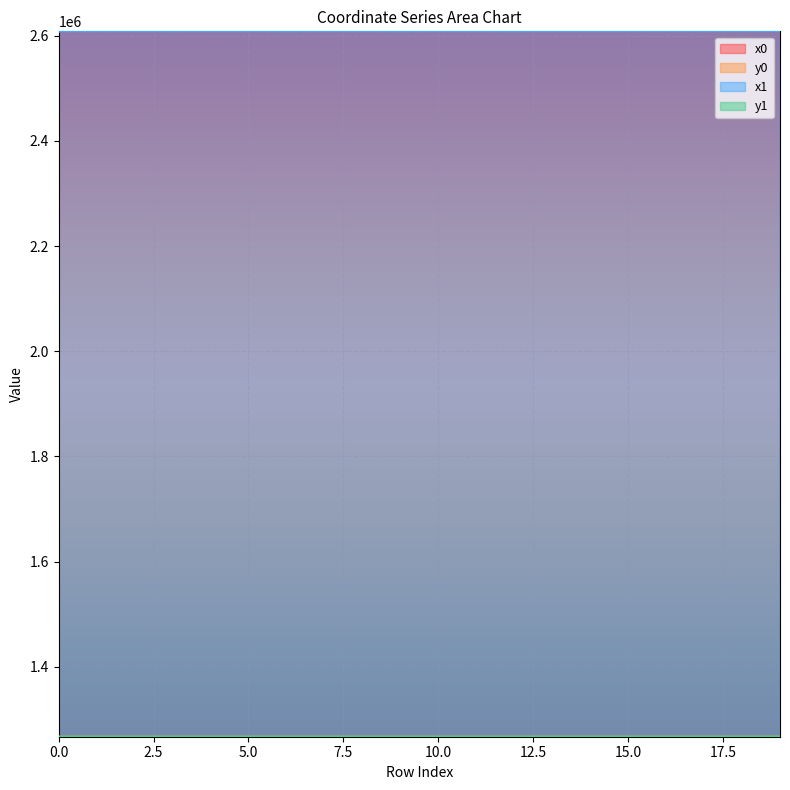

At 1, list the series in order from largest to smallest.

x1, x0, y1, y0